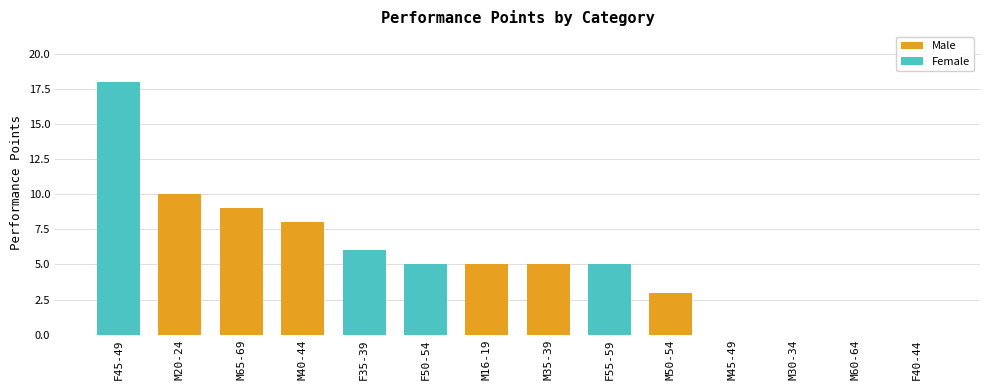

The chart shows a value of 8 at M40-44. True or false?

True